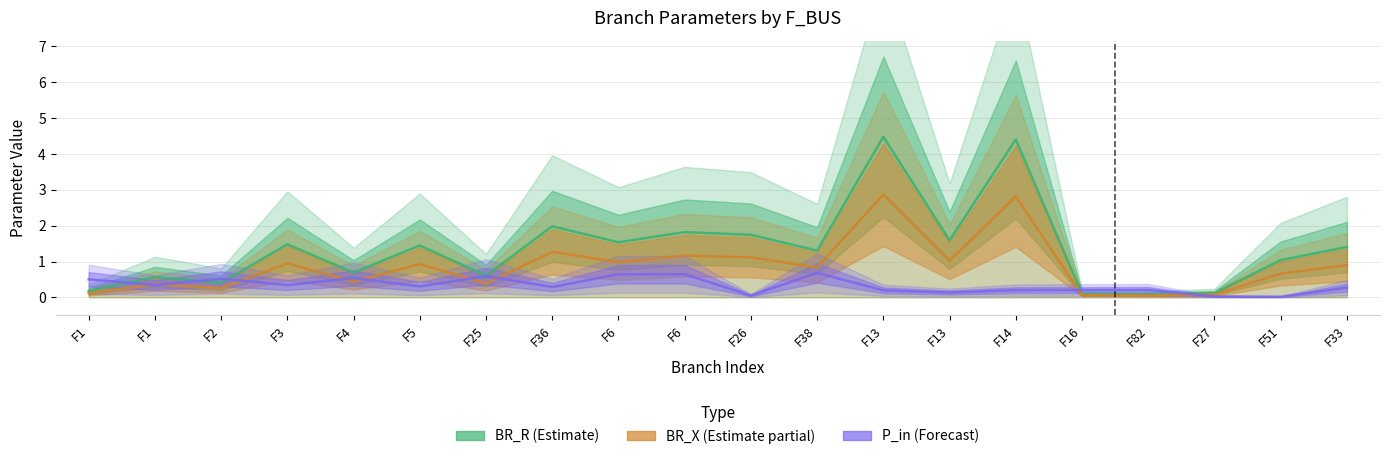

How many lines are shown in the chart?

3